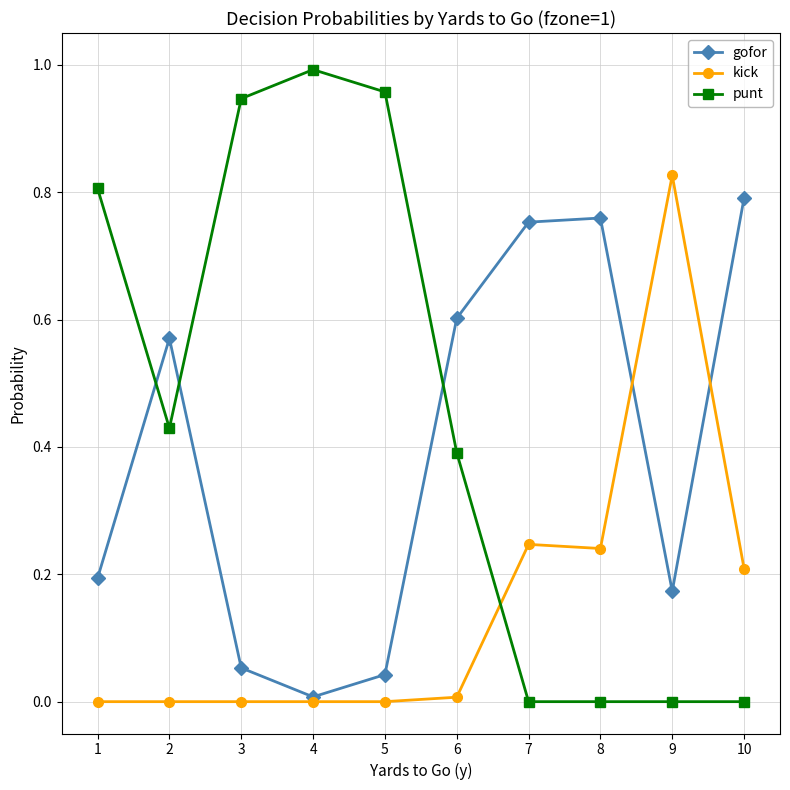

At 10, list the series in order from smallest to largest.

punt, kick, gofor